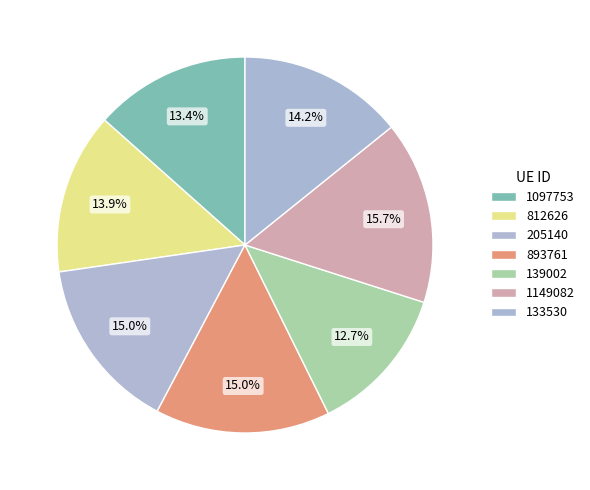

How many slices are in this pie chart?

7